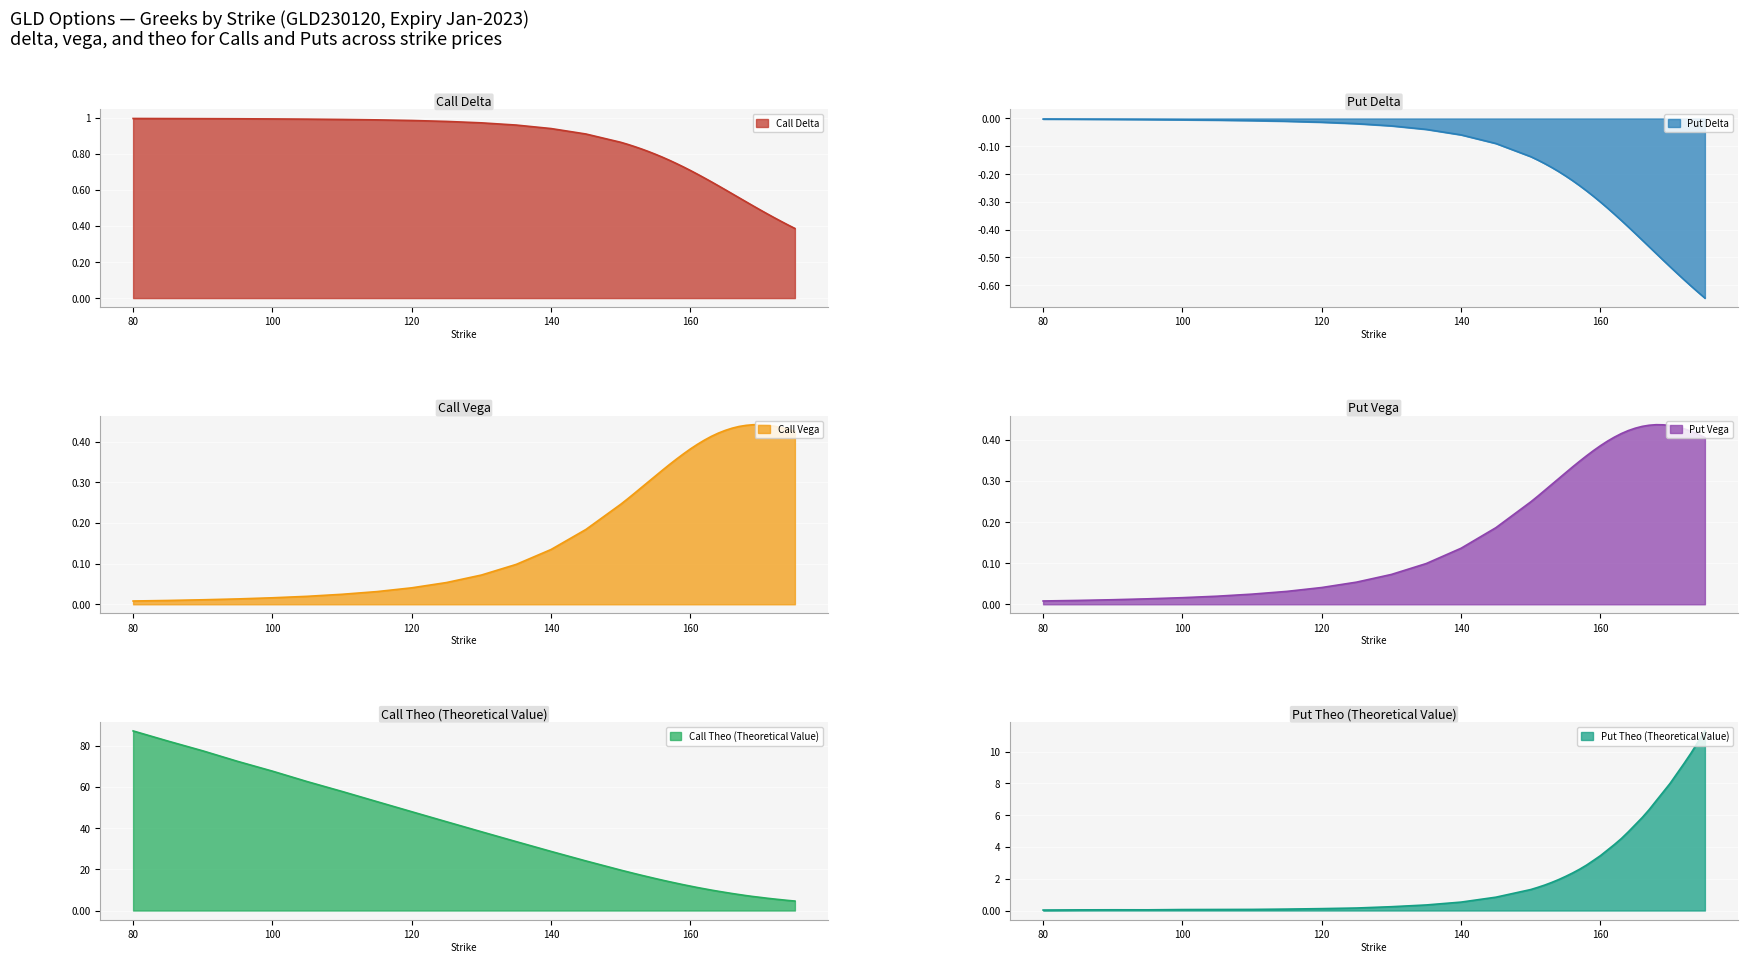

Which series has the largest total across all categories?

theo_C